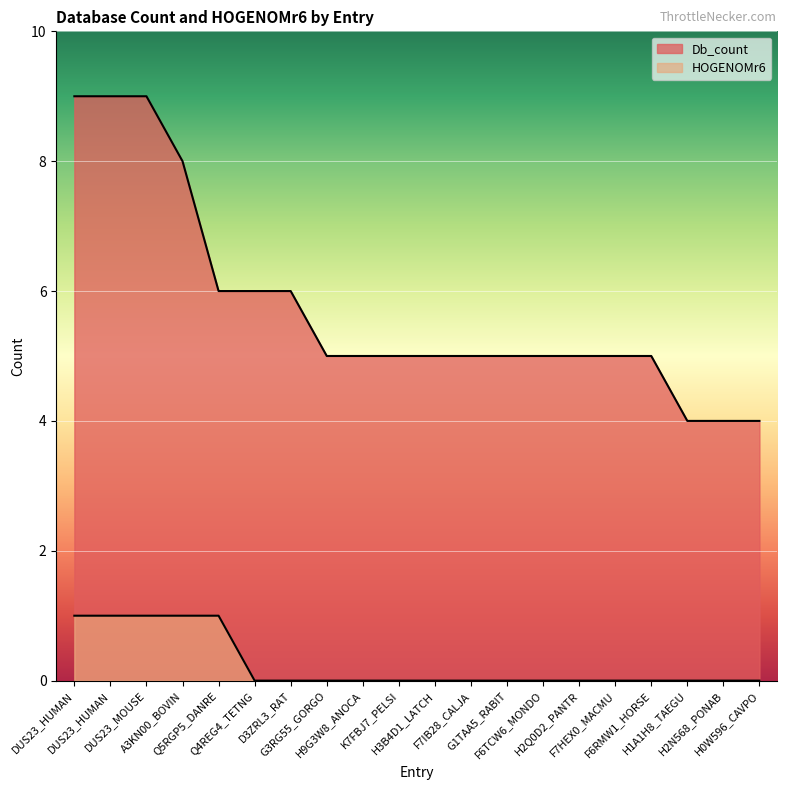

List the series in order of their overall mean, highest first.

Db_count, HOGENOMr6